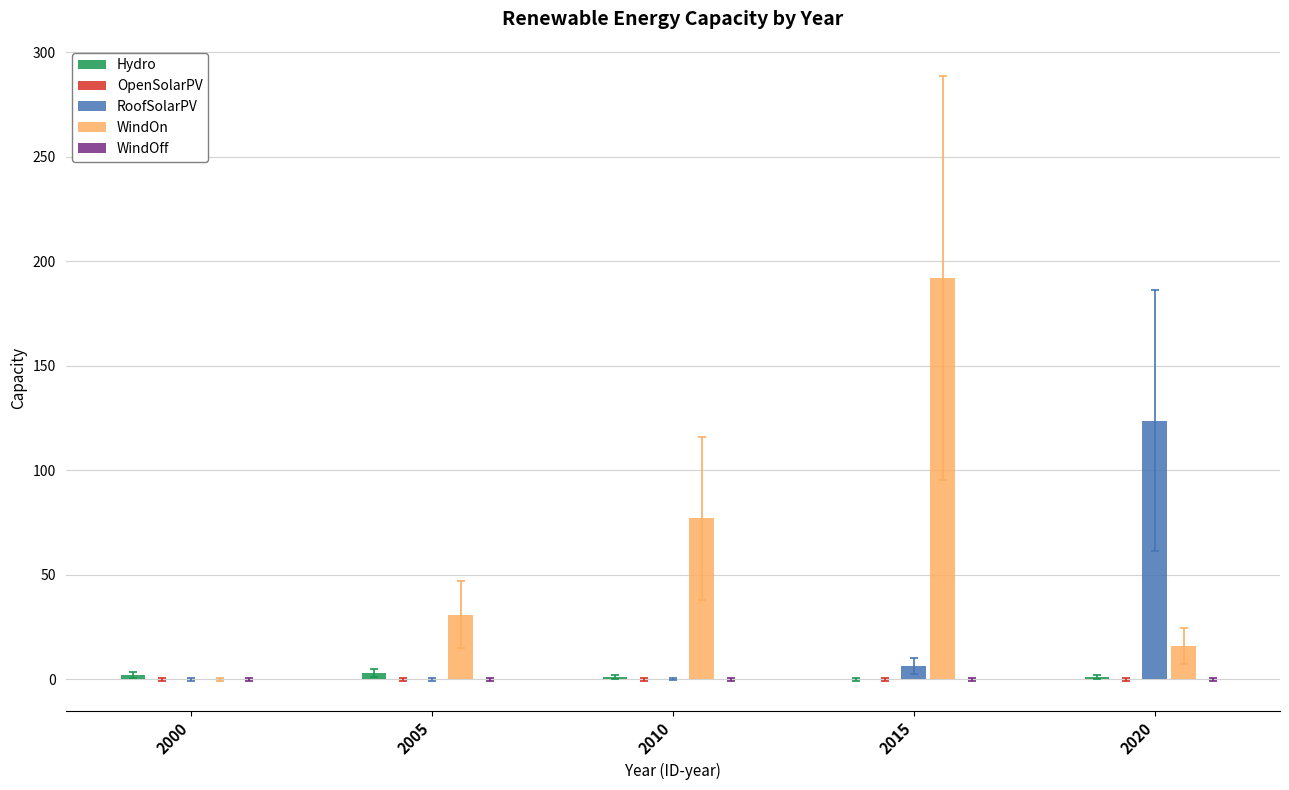

Reading left to right, what are all the values shown in this chart?

Hydro: 2.0	3.0	1.0	0.0	1.0
OpenSolarPV: 0.0	0.0	0.0	0.0	0.0
RoofSolarPV: 0.0	0.0	0.1	6.4	123.8
WindOn: 0.0	31.0	77.0	192.0	16.0
WindOff: 0.0	0.0	0.0	0.0	0.0